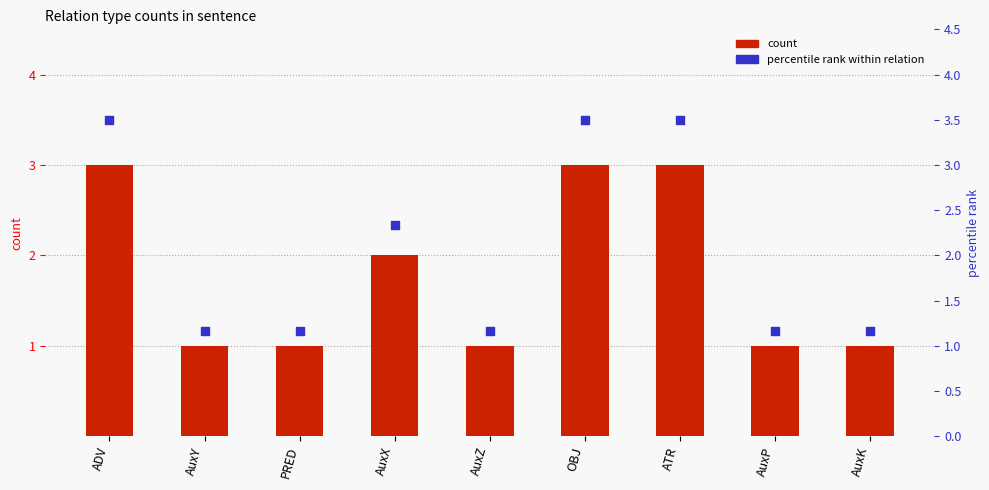

Is the value of count at AuxY greater than the value of percentile rank within relation at ADV?

No